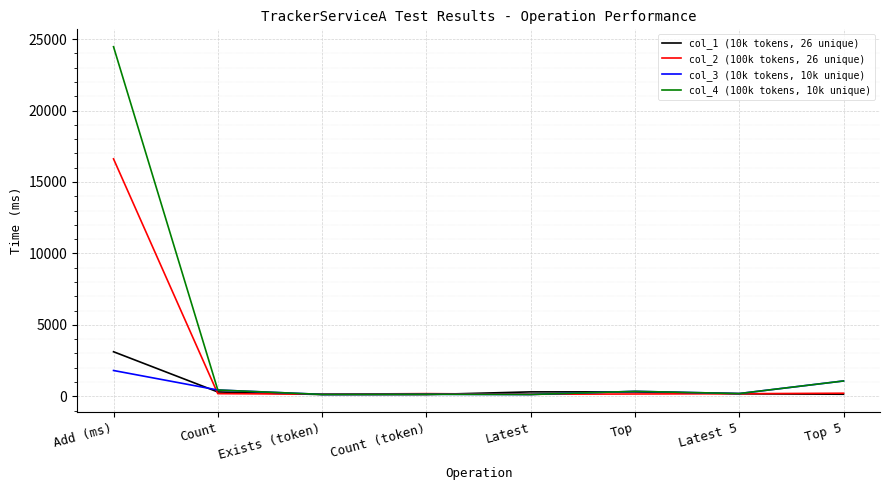

At which category is the sum across all series the highest?

Add (ms)